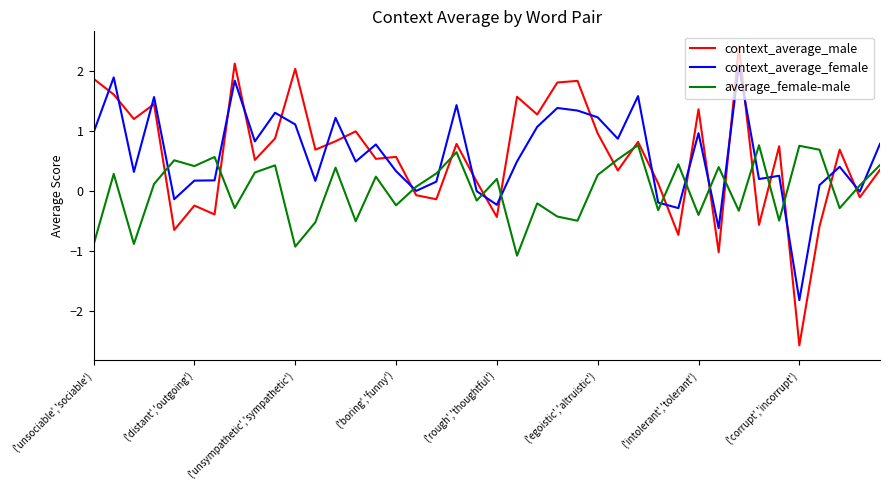

What is the maximum value shown in the chart?

2.4